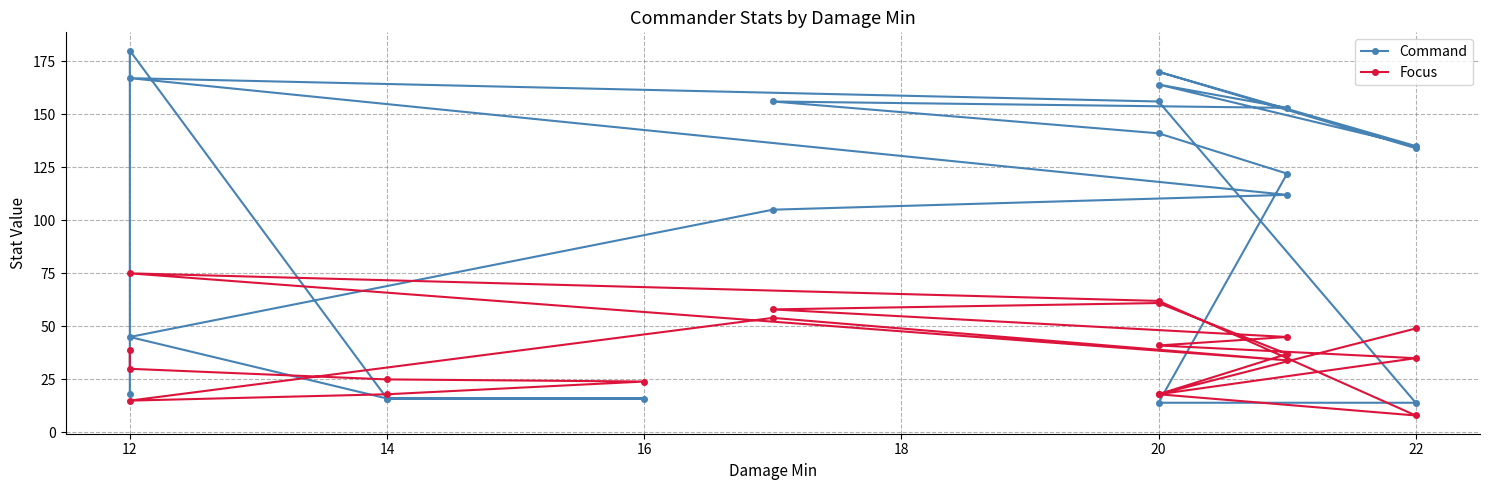

At which category does Command reach its first local peak?

12